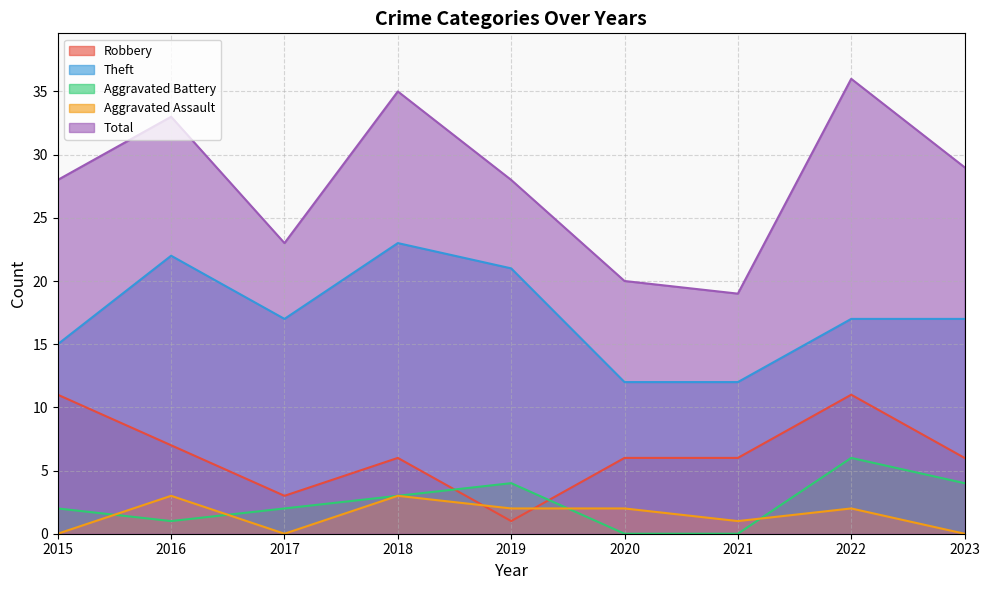

What is the difference between the Total values at 2018 and 2020?

15